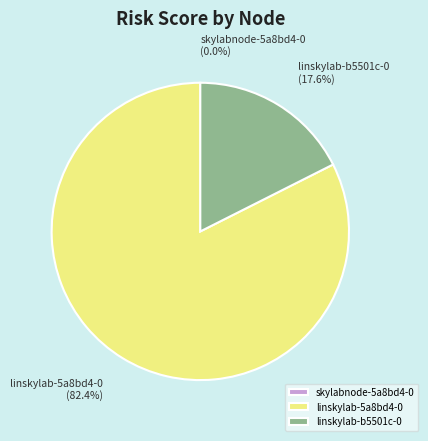

What is the majority slice?

linskylab-5a8bd4-0